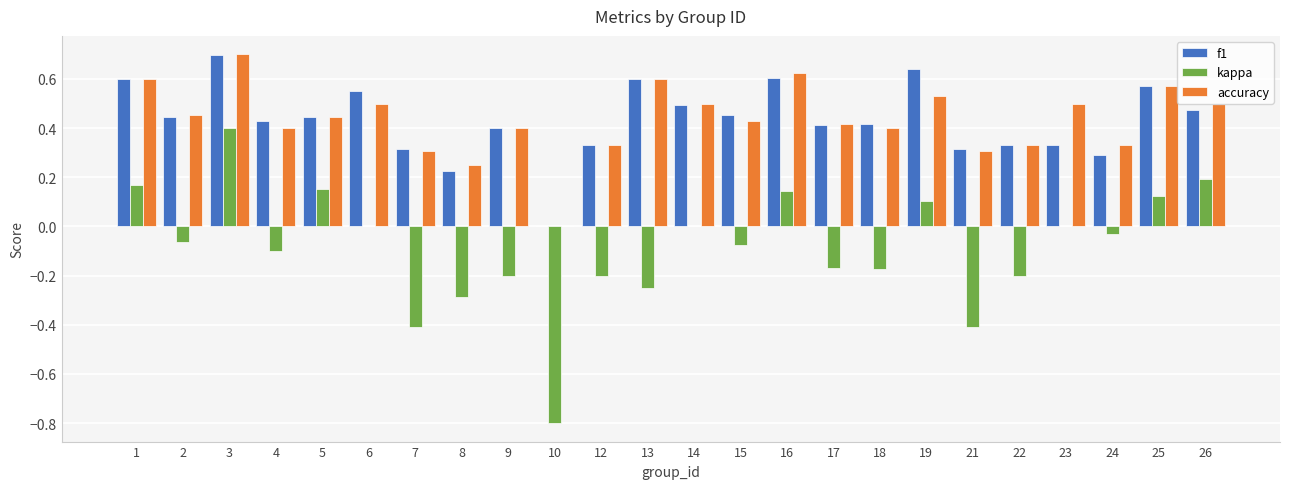

Which label corresponds to the largest value in the chart?

3